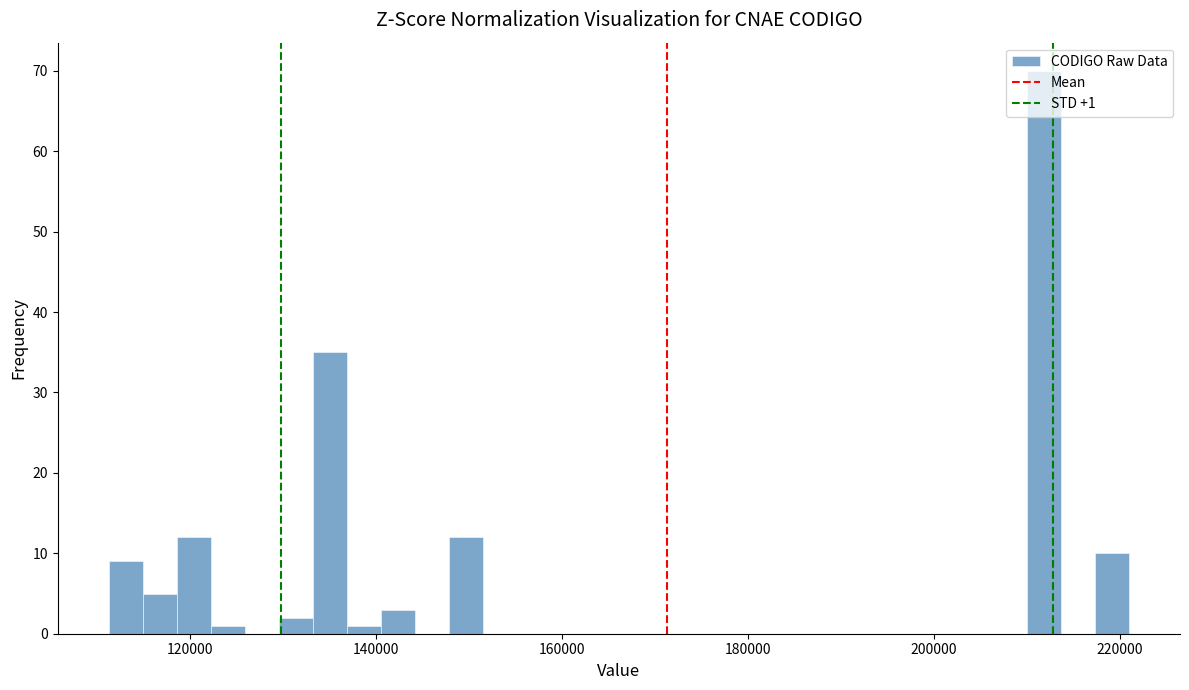

Read against the x-axis, roughly where is the centre of the tallest bar?

212000